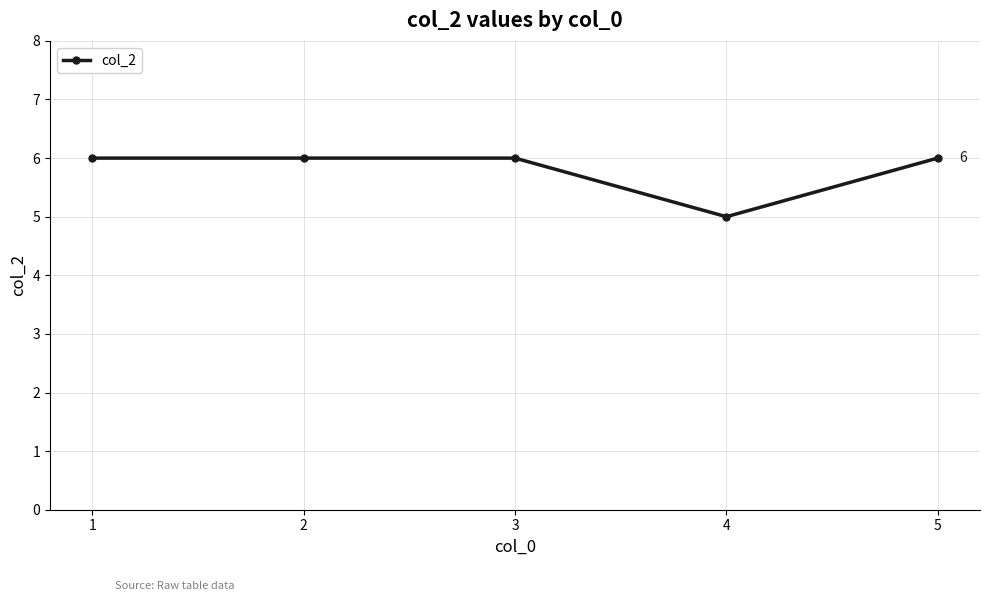

What is the sum of the values at 4 and 2?

11